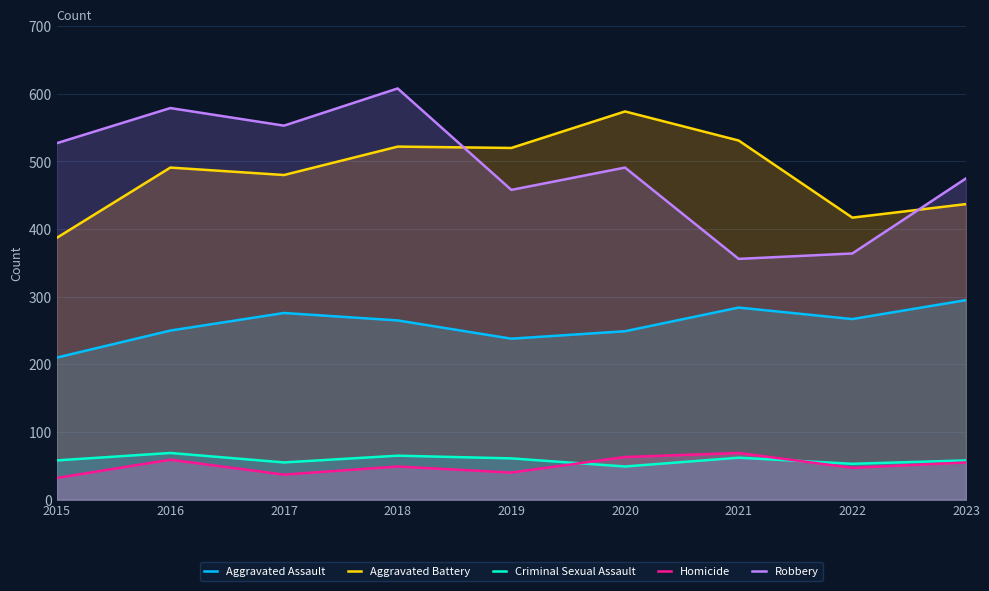

What is the sum of all Aggravated Battery values?

4359